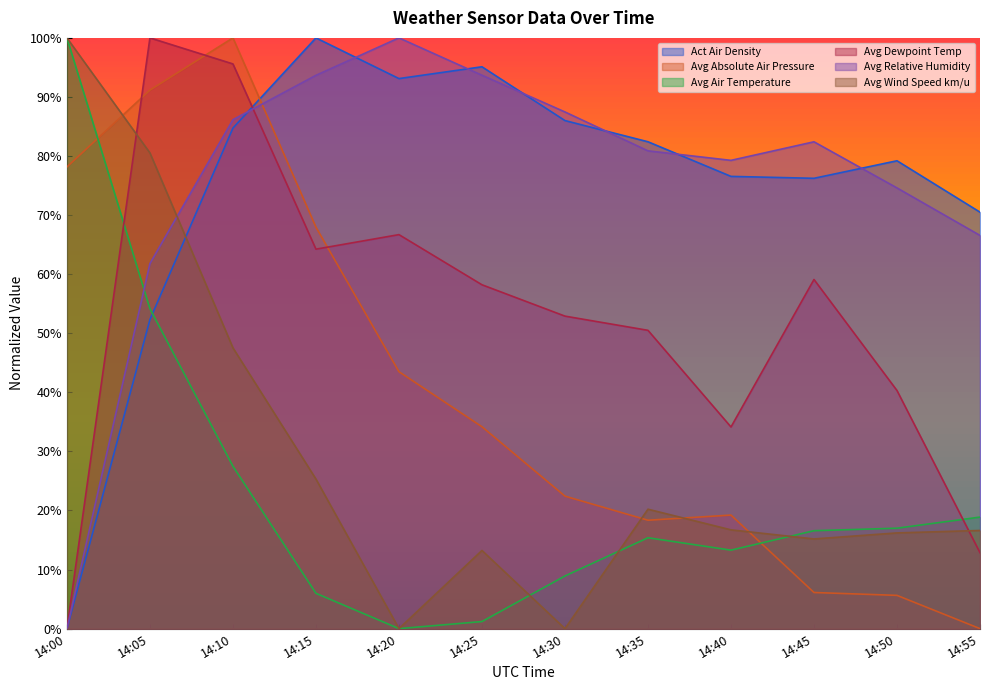

How many interior local peaks does the Avg Relative Humidity series have?

2